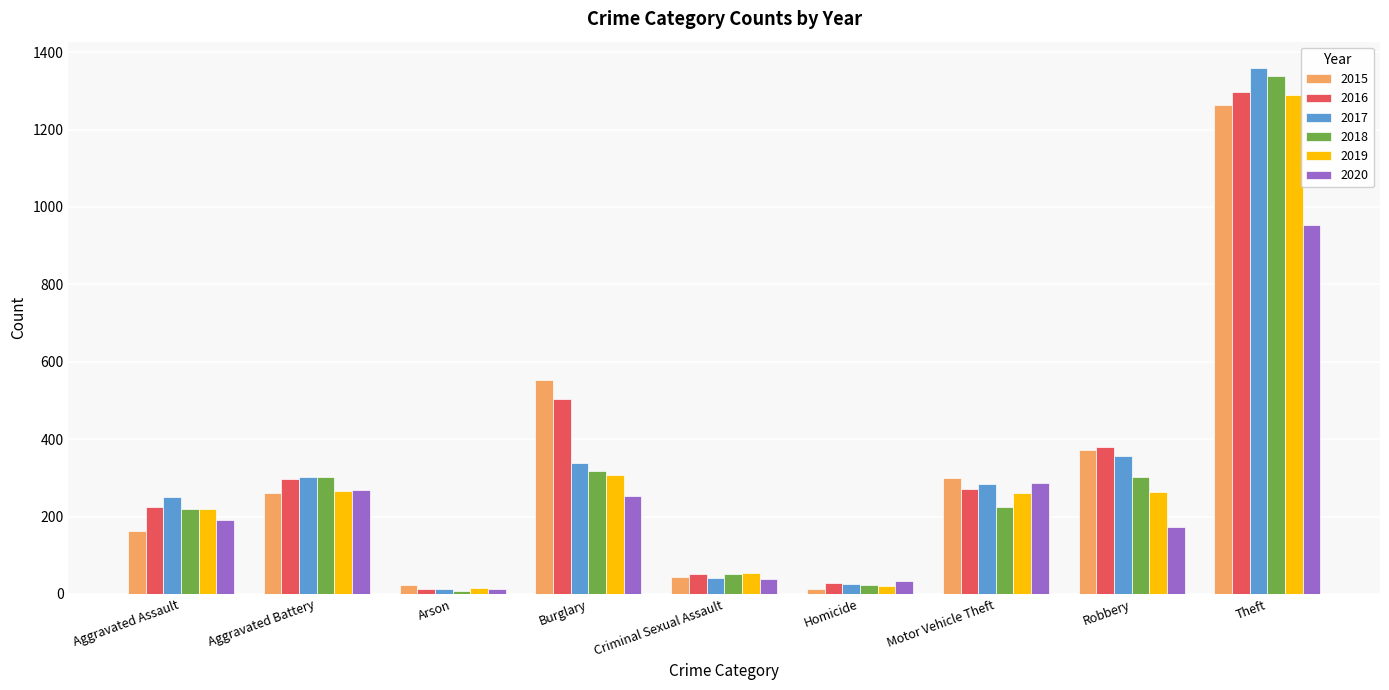

How many bars are there in total?

54